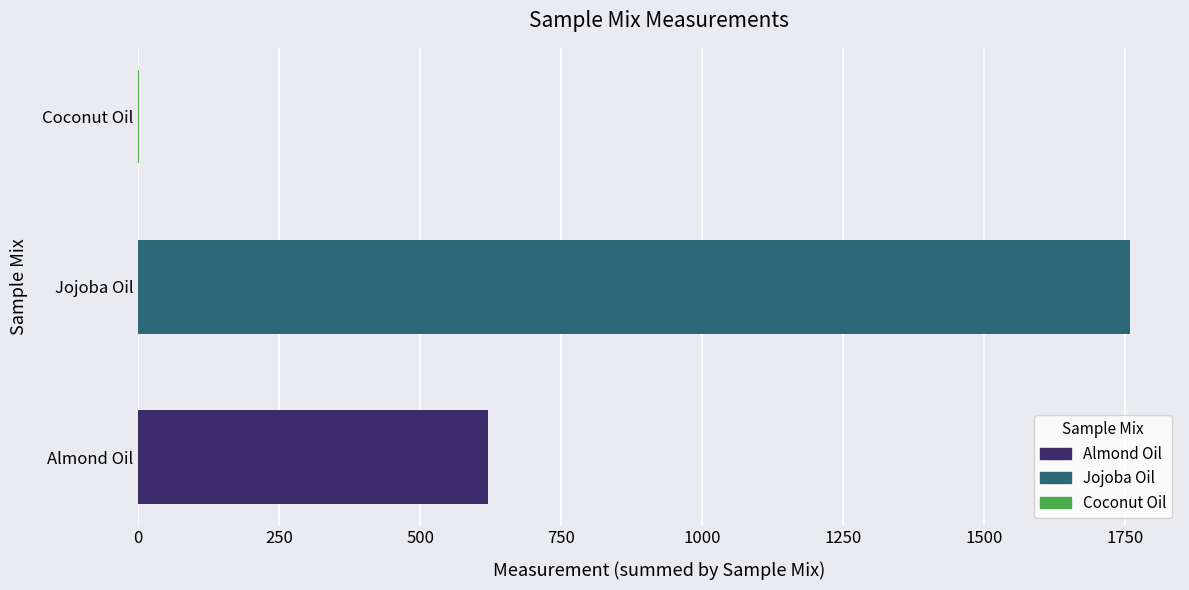

Between Almond Oil and Coconut Oil, which is larger?

Almond Oil